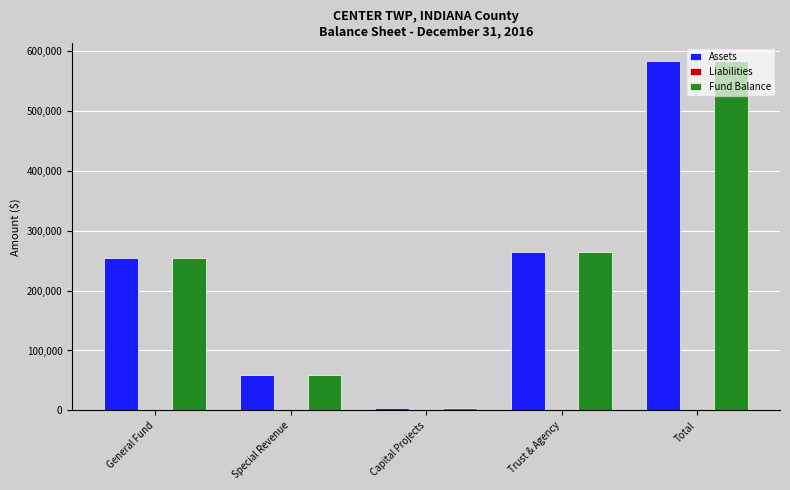

How many categories are shown in the chart?

5